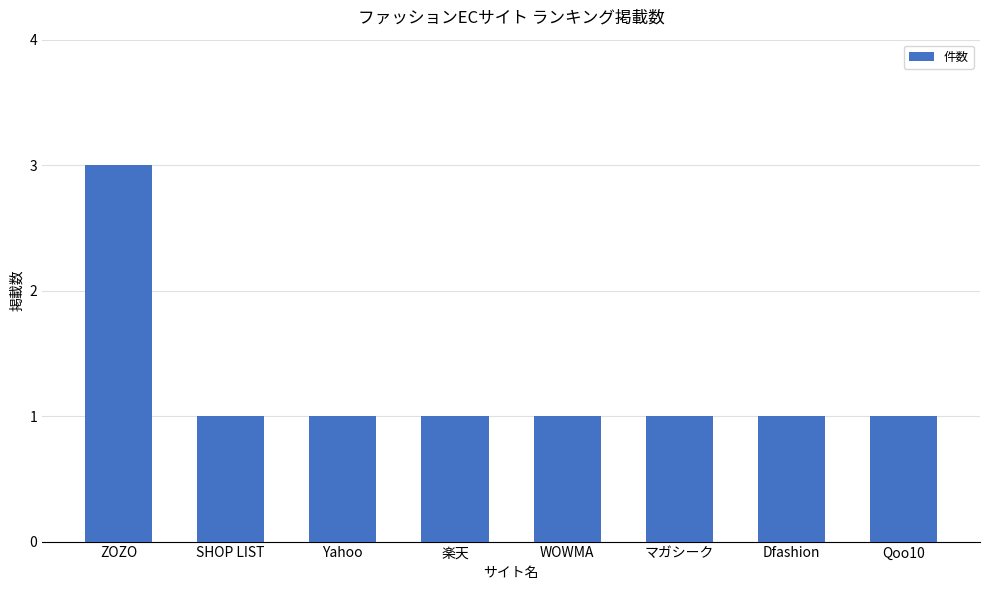

What position from the left is ZOZO?

1